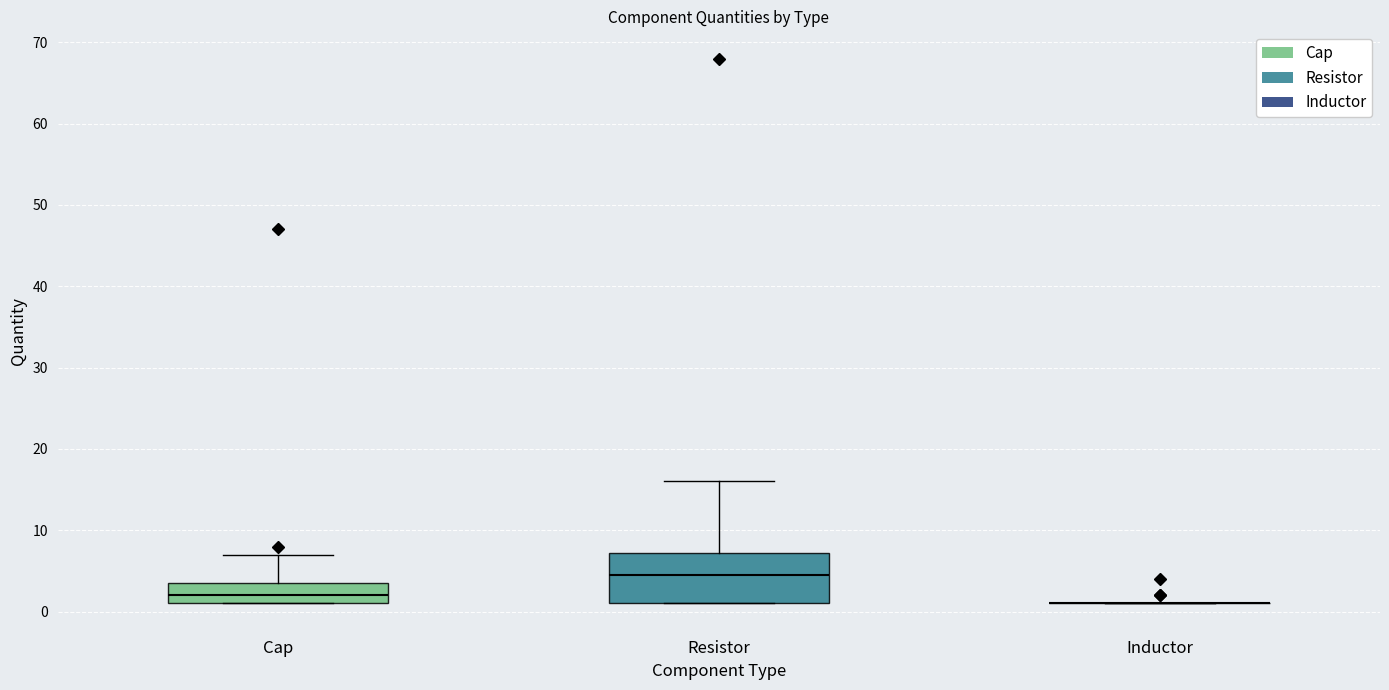

Where does the upper whisker of the box for Cap end on the y-axis? The values are not printed on the chart, so give them approximately, as read against the axis.

7